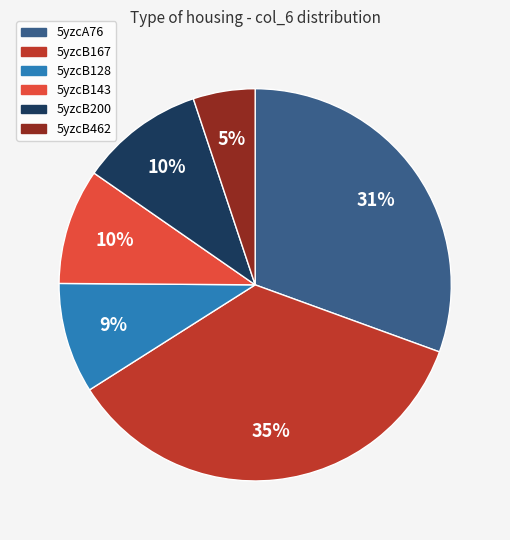

The 5yzcB462 slice represents 18% of the pie. True or false?

False